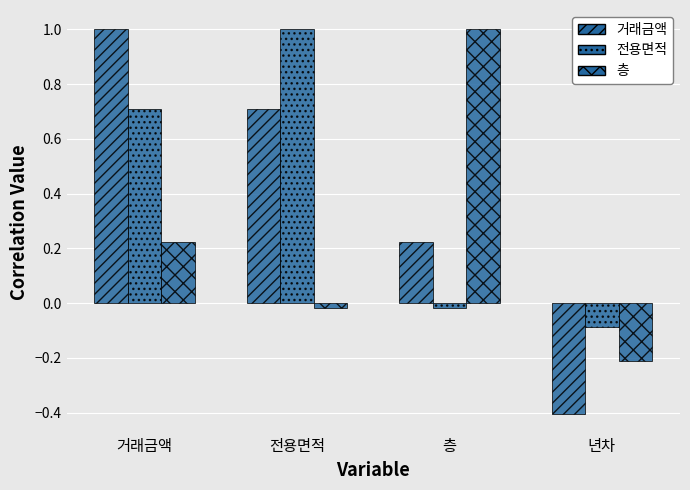

Rank the categories by 전용면적 value from lowest to highest.

년차, 층, 거래금액, 전용면적